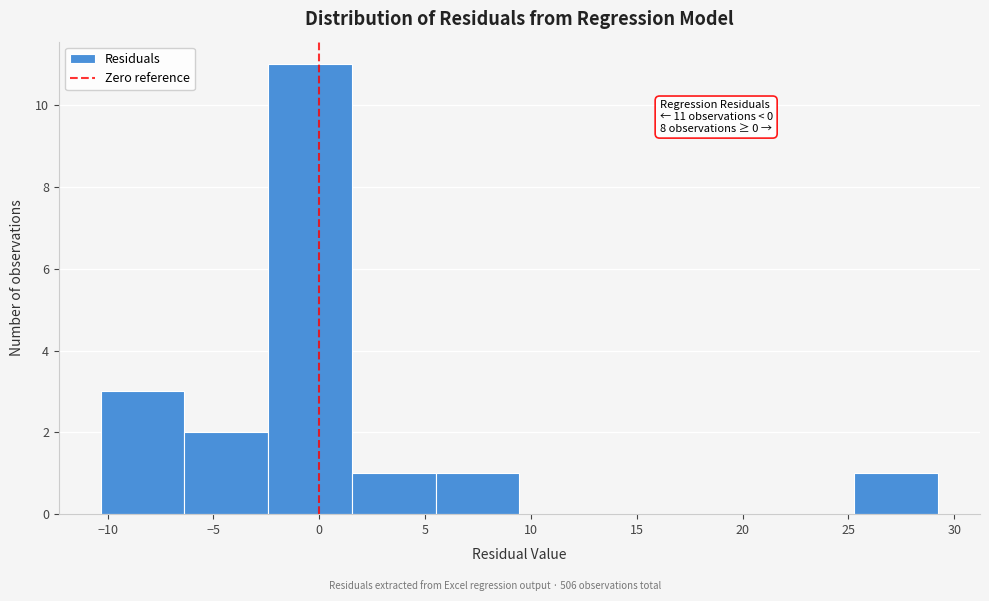

Over which range of the x-axis is the bar tallest?

-2.5 to 1.5